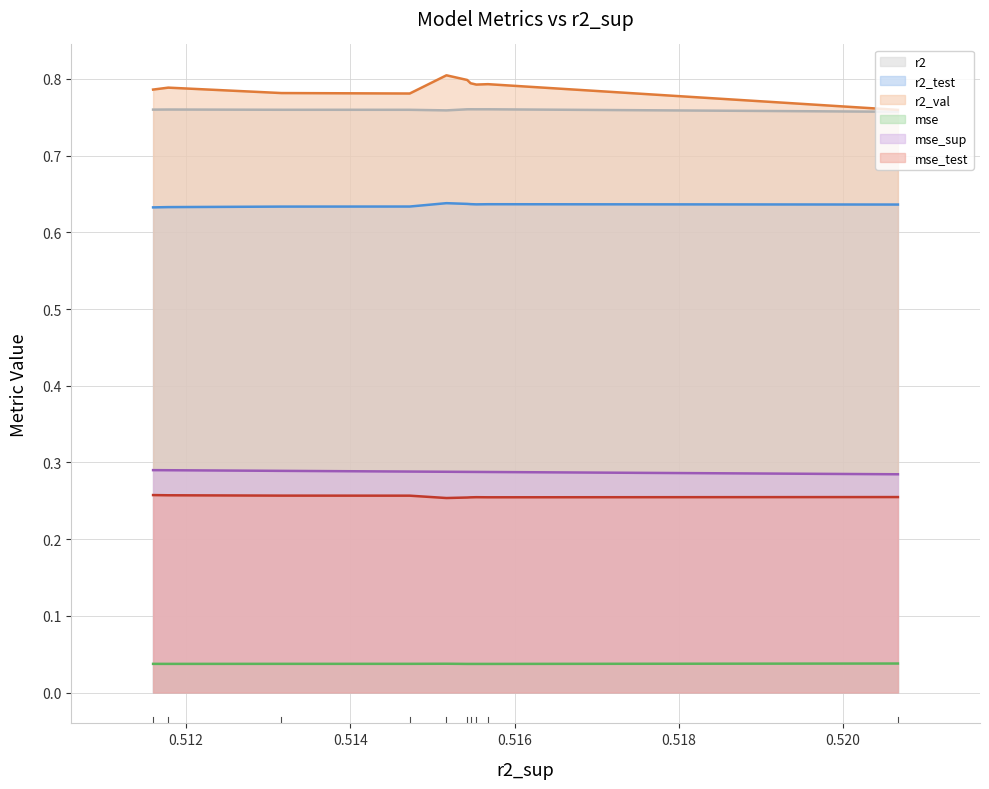

At which category is the sum across all series the highest?

5